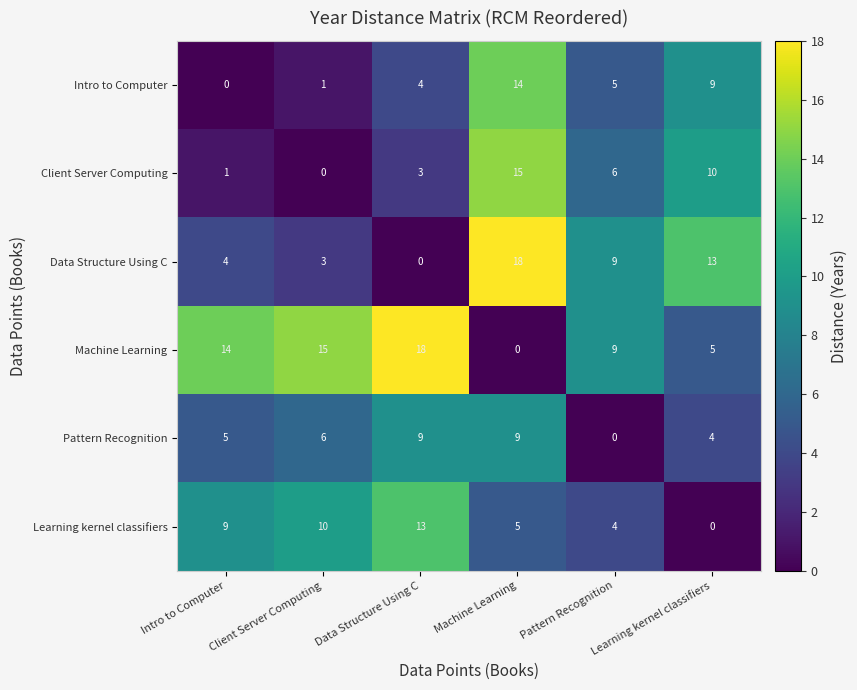

What is the sum of the Pattern Recognition values at Client Server Computing and Data Structure Using C?

15